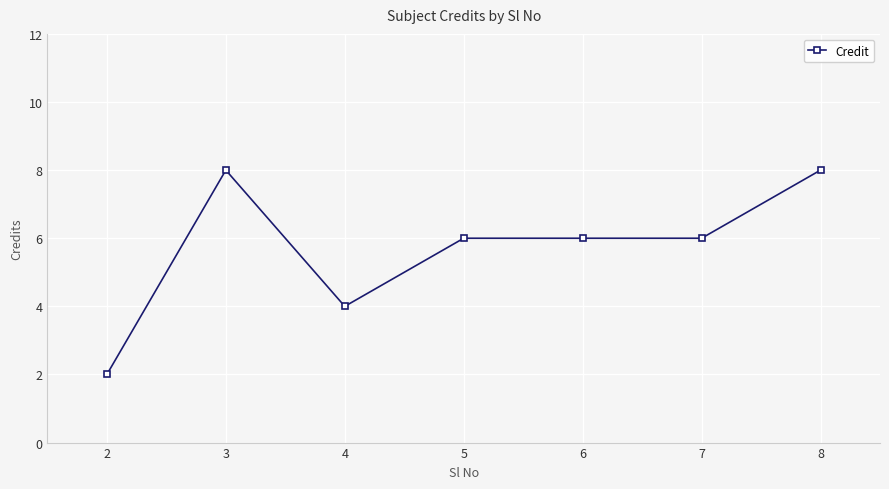

What is the ratio of the value at 6 to the value at 2?

3.0